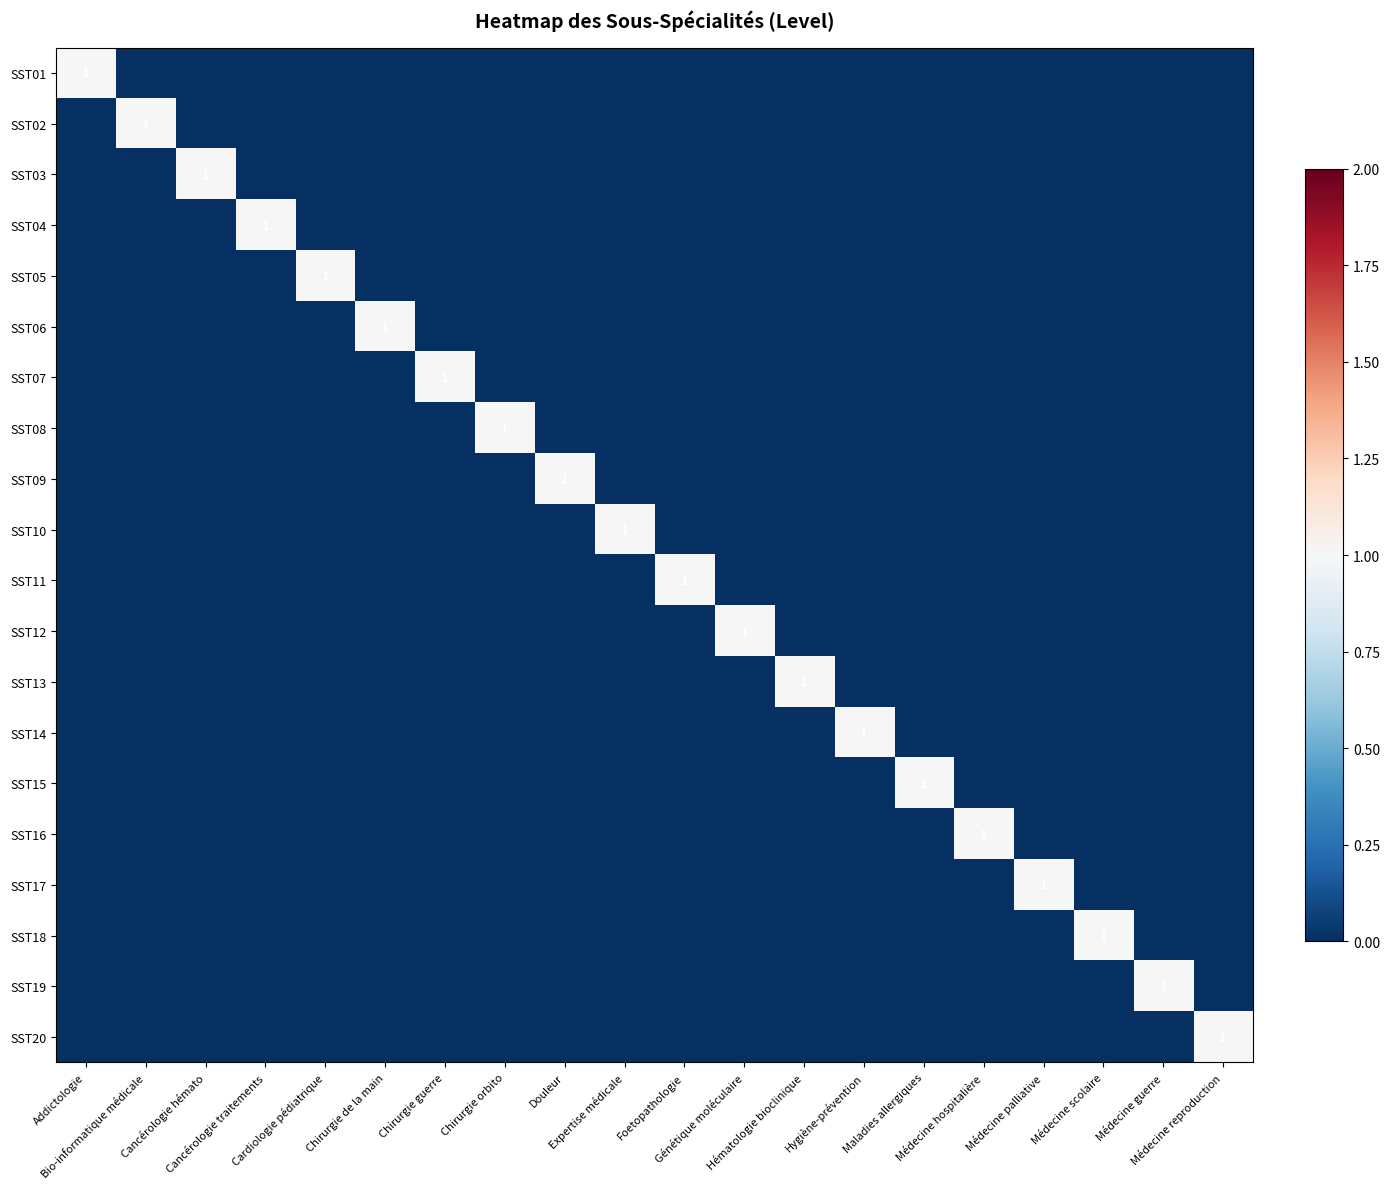

How many data points in SST06 are above 0?

1